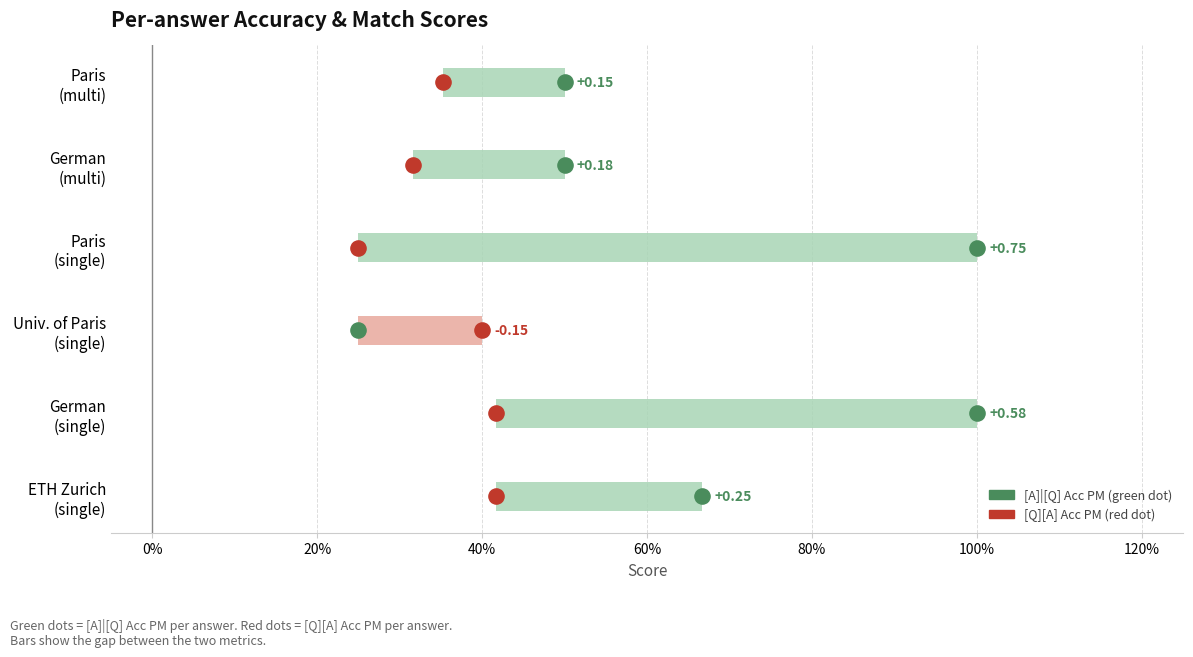

Which series contains the highest Y value?

[A]|[Q] Acc PM (green)